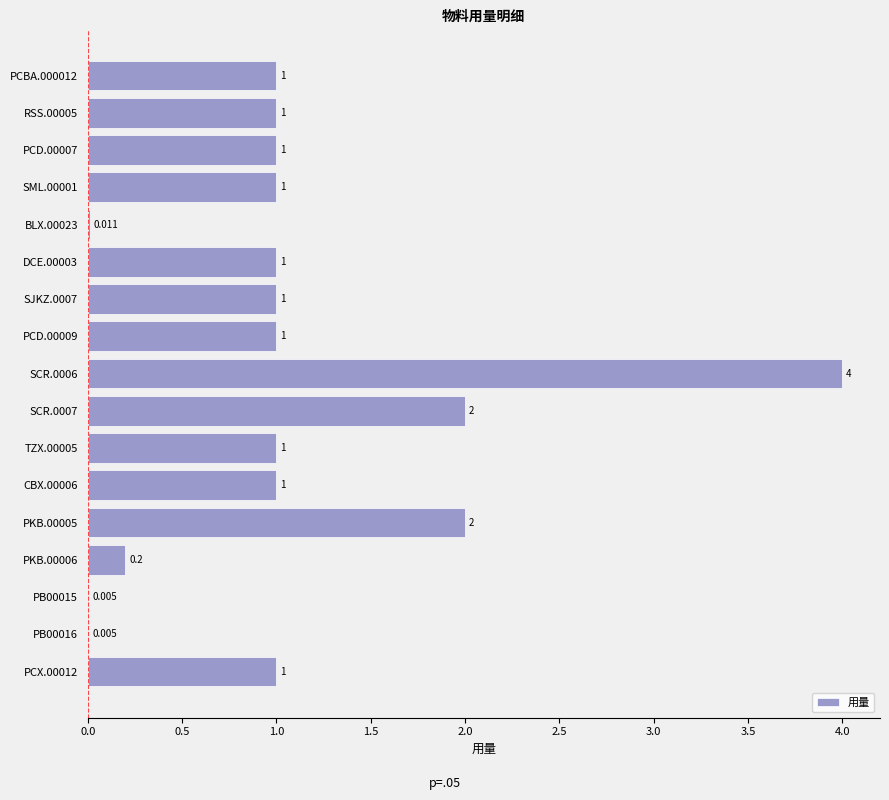

What is the greatest value displayed?

4.0